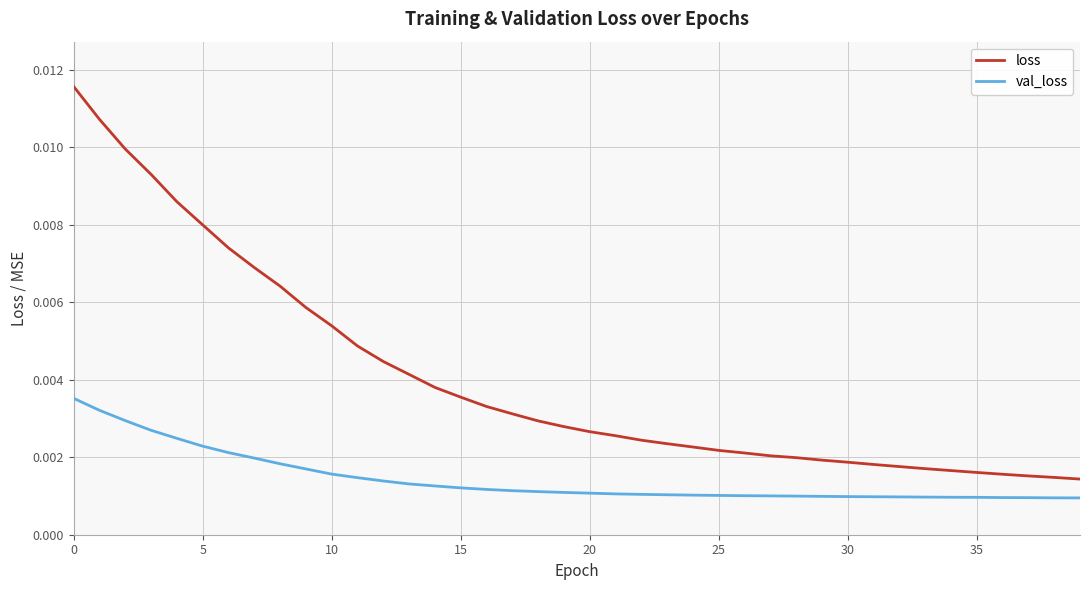

True or false: loss and val_loss cross at least once.

False